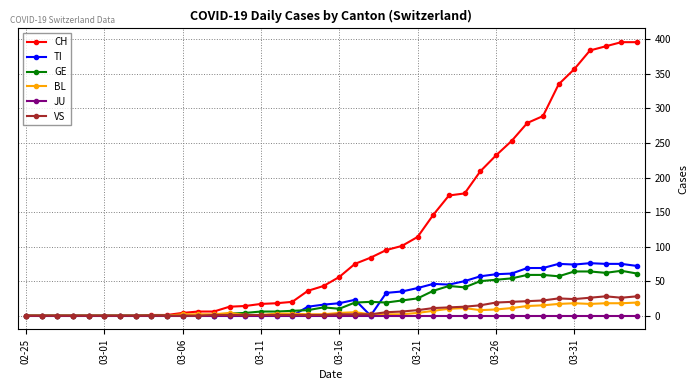

At how many categories does at least one series exceed 320?

6